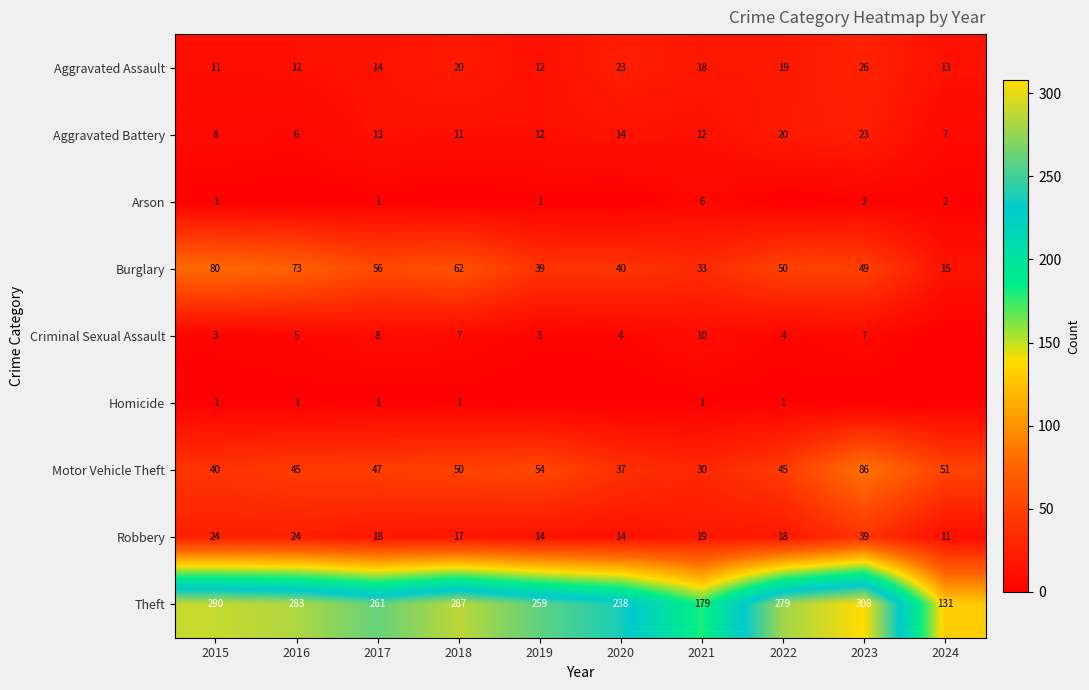

List the labels in order of Theft value, smallest first.

2024, 2021, 2020, 2019, 2017, 2022, 2016, 2018, 2015, 2023